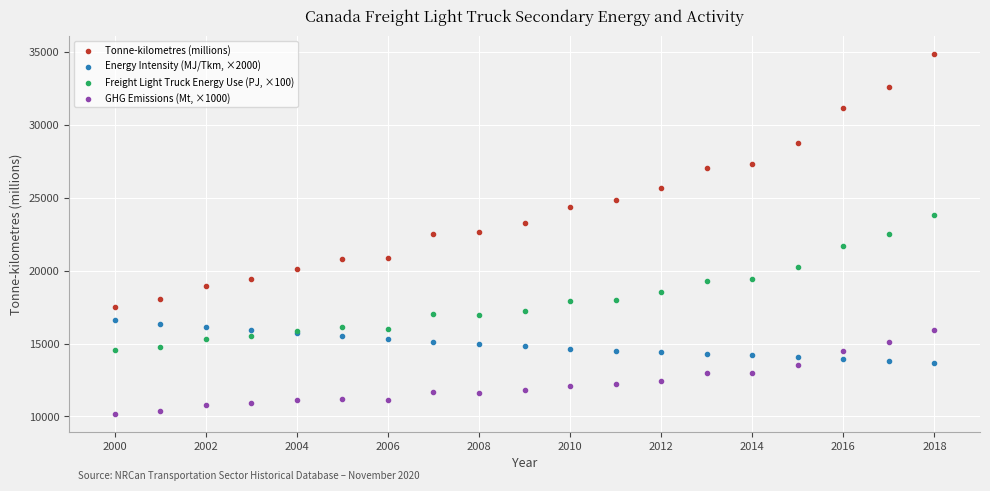

Which series contains the highest Y value?

Tonne-kilometres (millions)